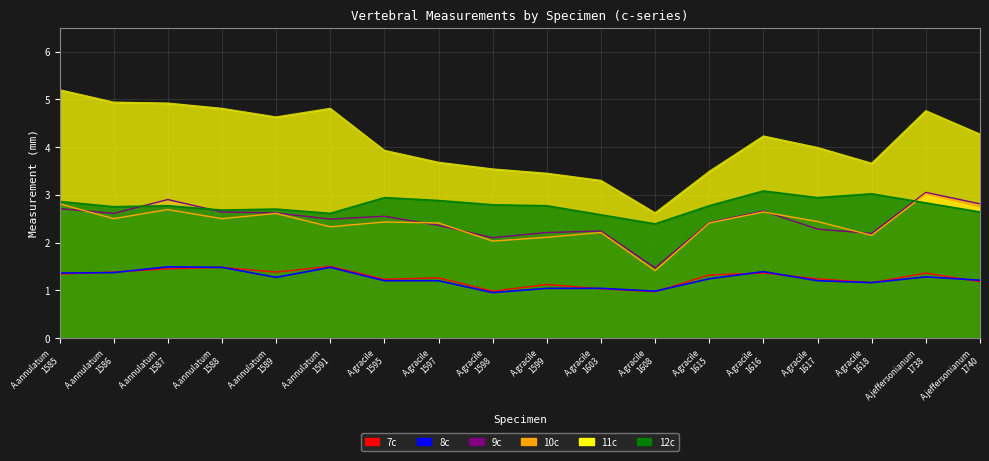

Rank the series at A.gracile 1595 from lowest to highest value.

8c, 7c, 10c, 9c, 12c, 11c